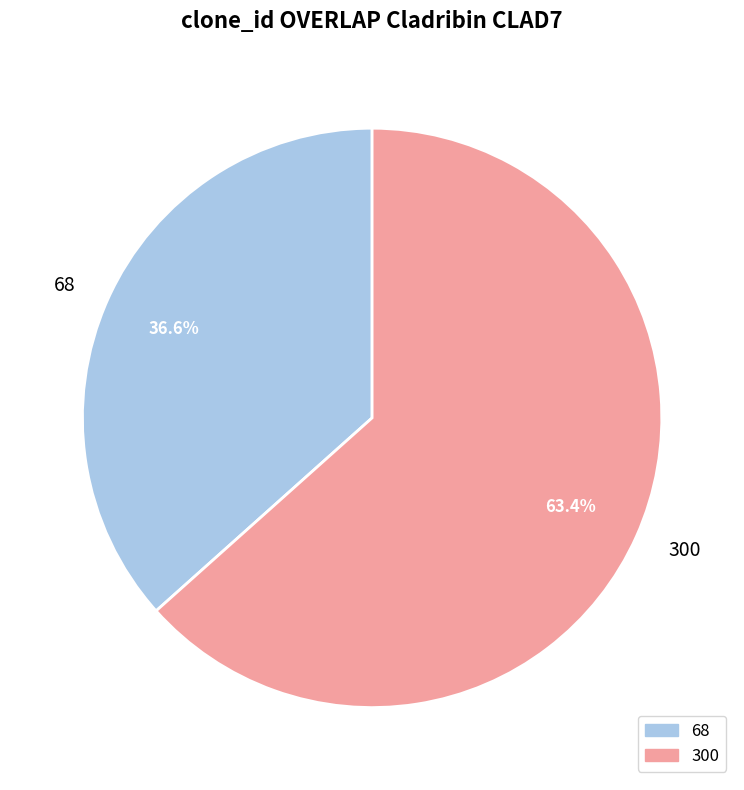

True or false: 300 accounts for 63% of the total.

True